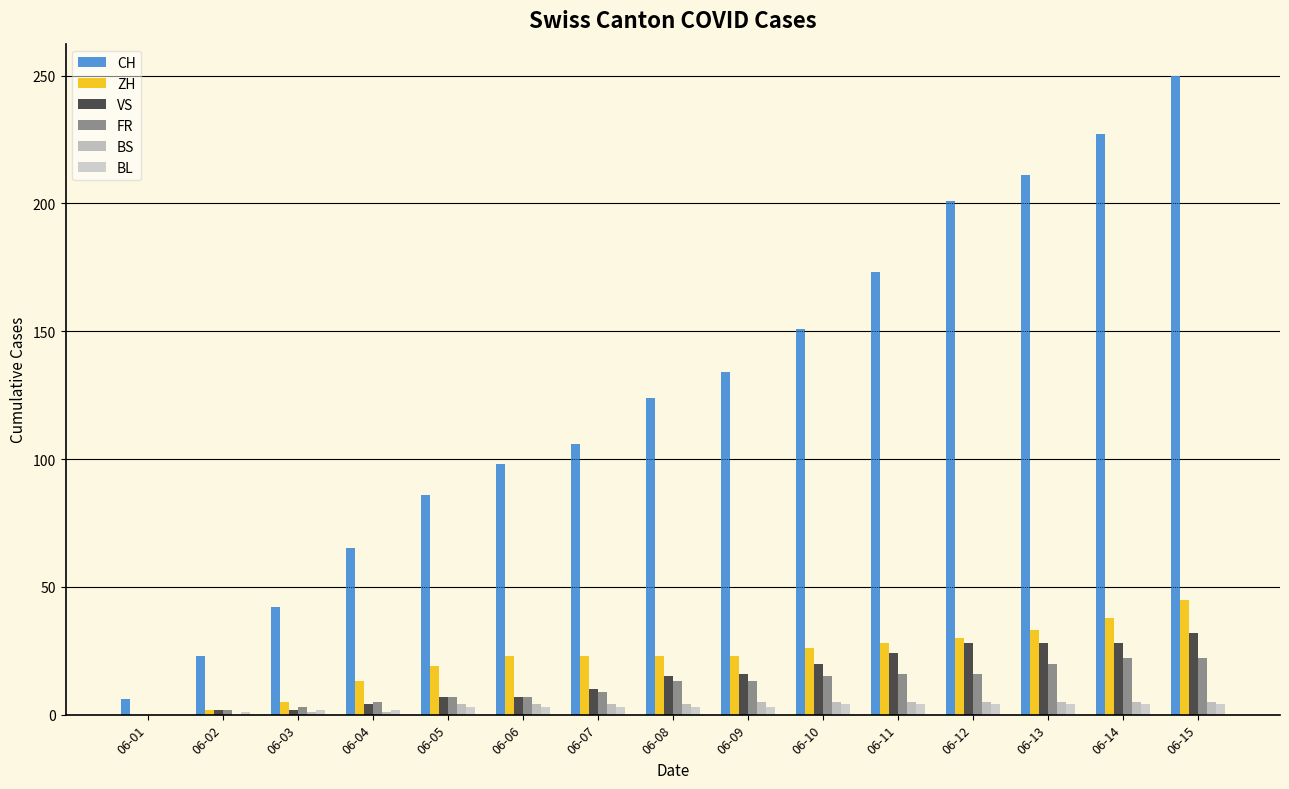

What is the spread (max minus min) of values at 06-03?

41